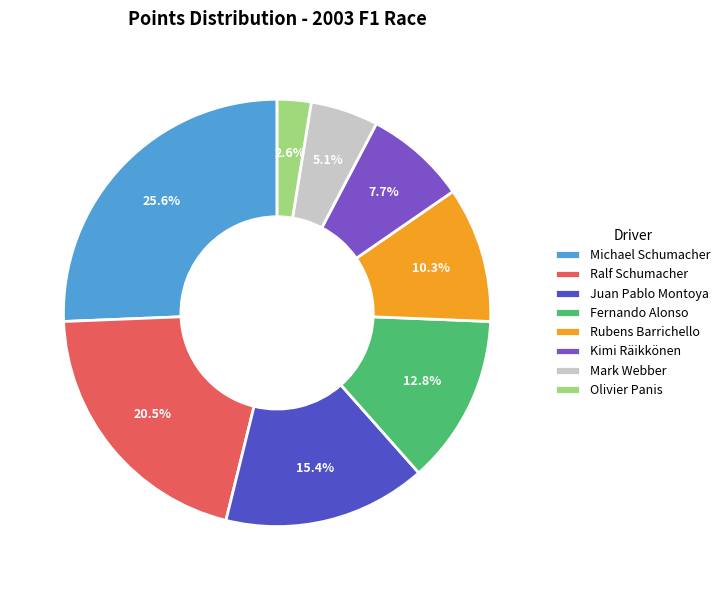

Does any single category account for the majority?

No